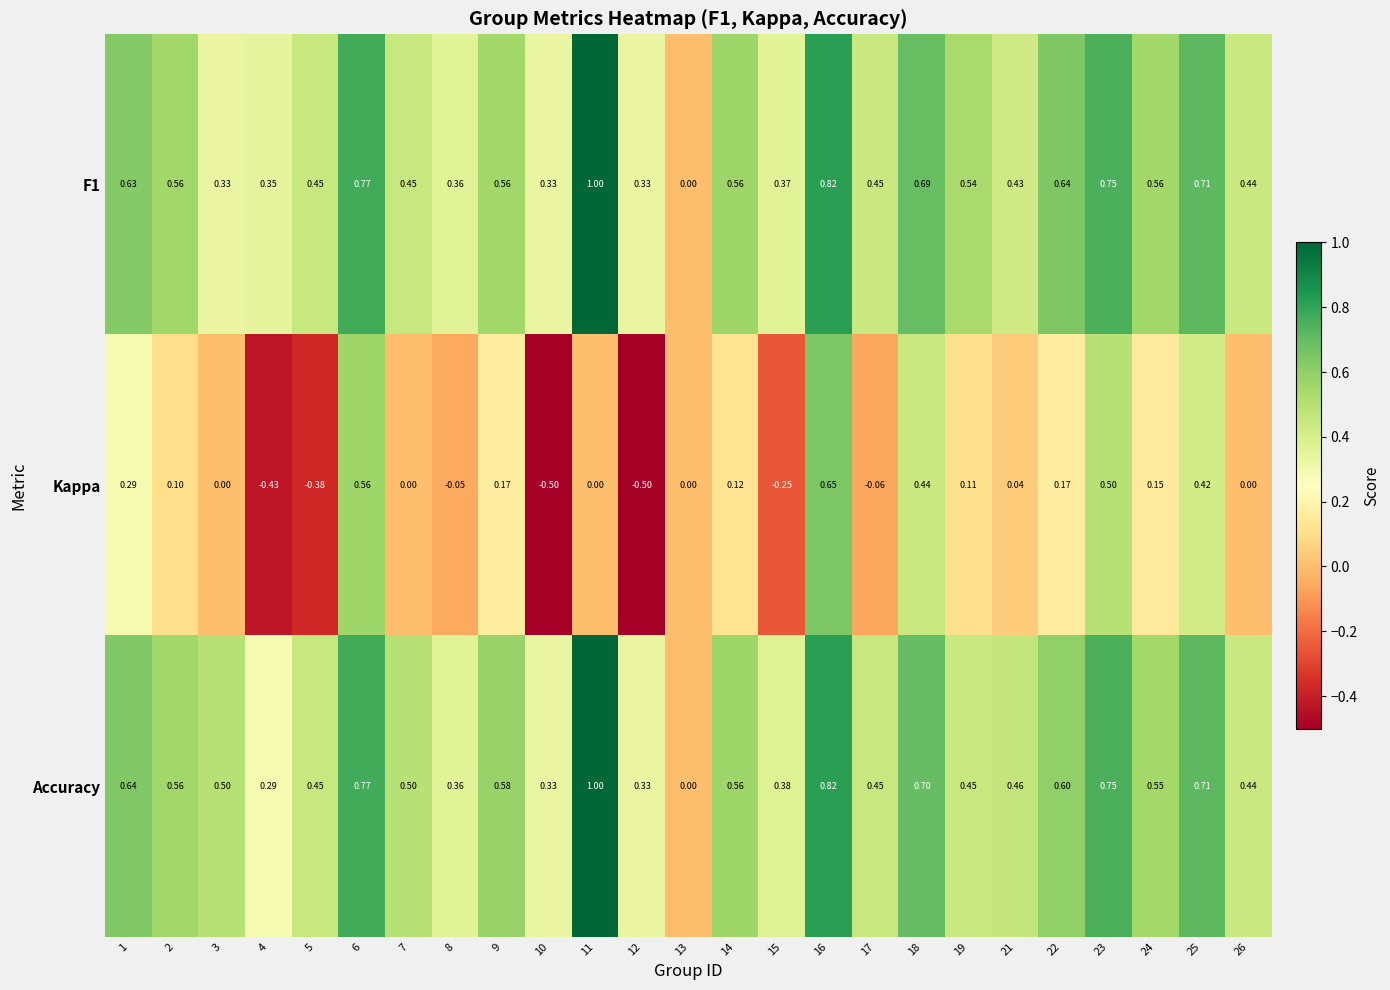

What is the total value across all series at 22?

1.4